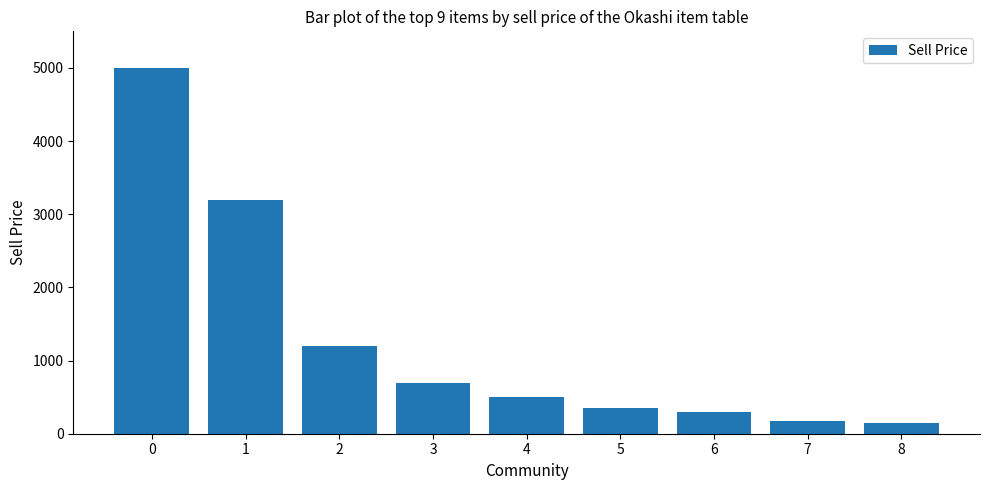

What is the value of the 4th bar from the left?

700